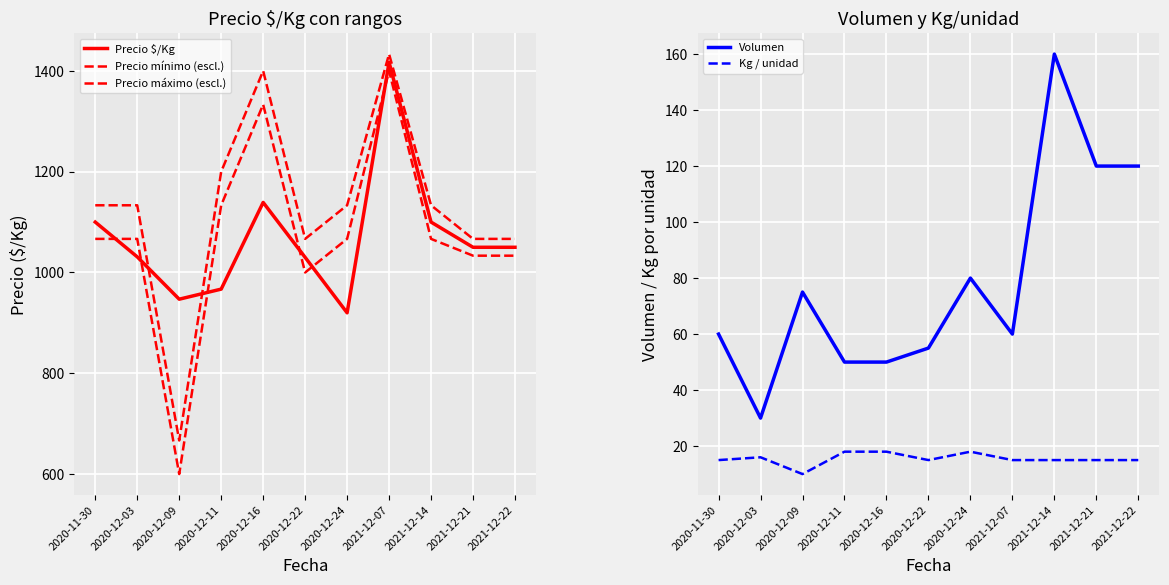

Rank the series by their maximum value, from highest to lowest.

Precio máximo (escl.), Precio $/Kg, Precio mínimo (escl.), Volumen, Kg / unidad